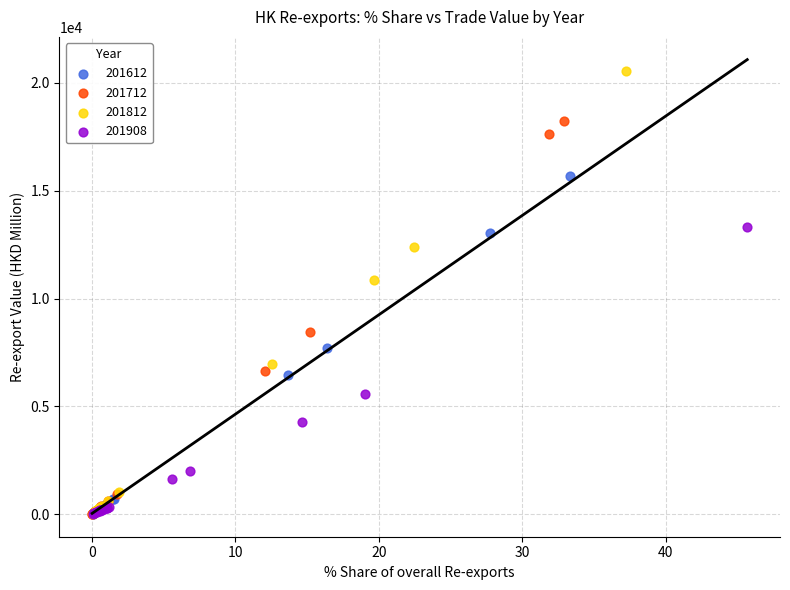

Which series has the widest spread of Y values?

201812